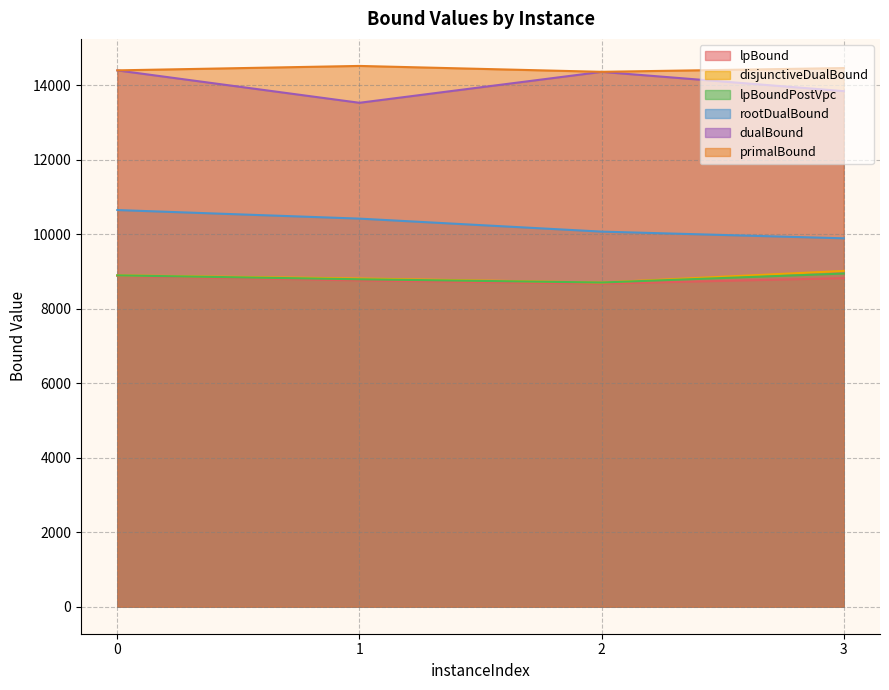

Does the chart display data point markers on the line(s)?

No